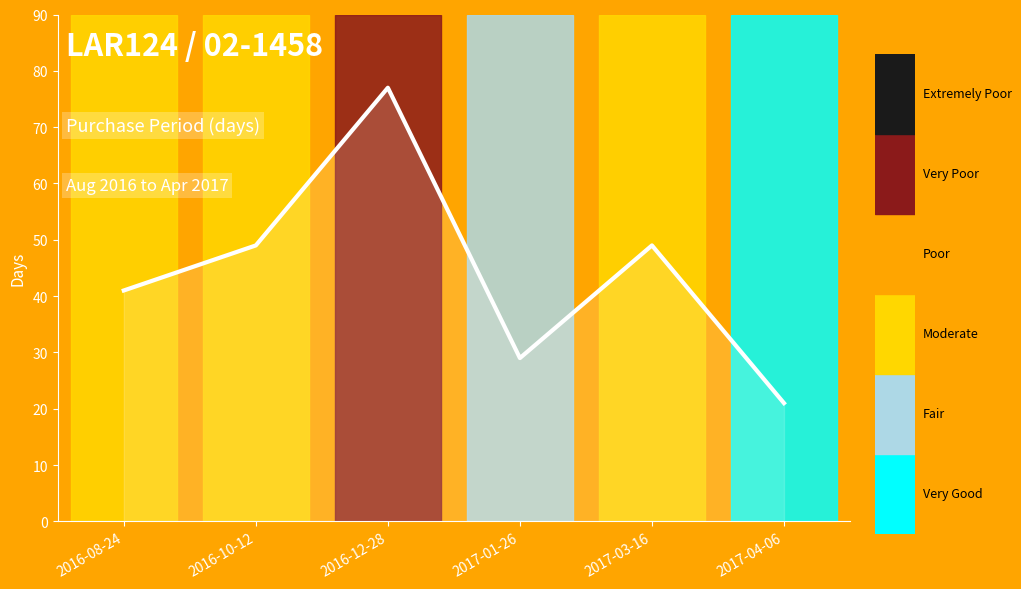

What value does the data have at 2016-12-28?

77